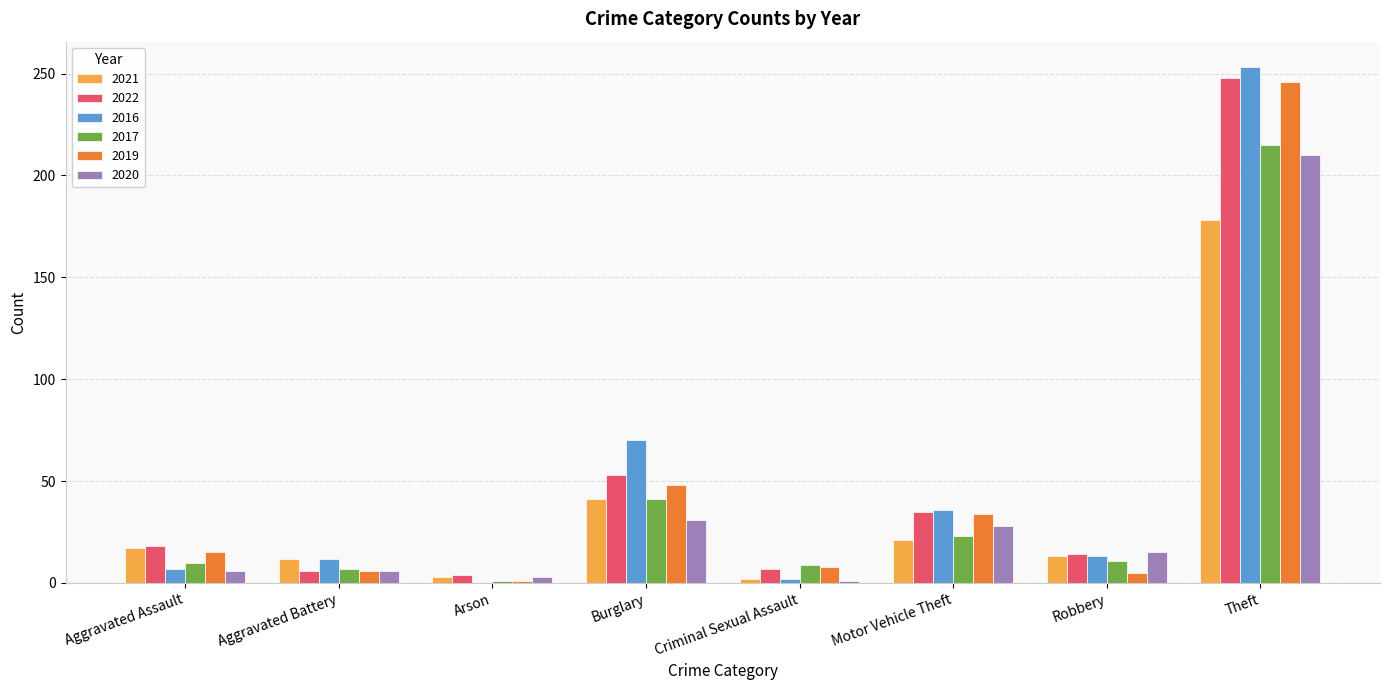

Which category has the highest value across all series?

Theft